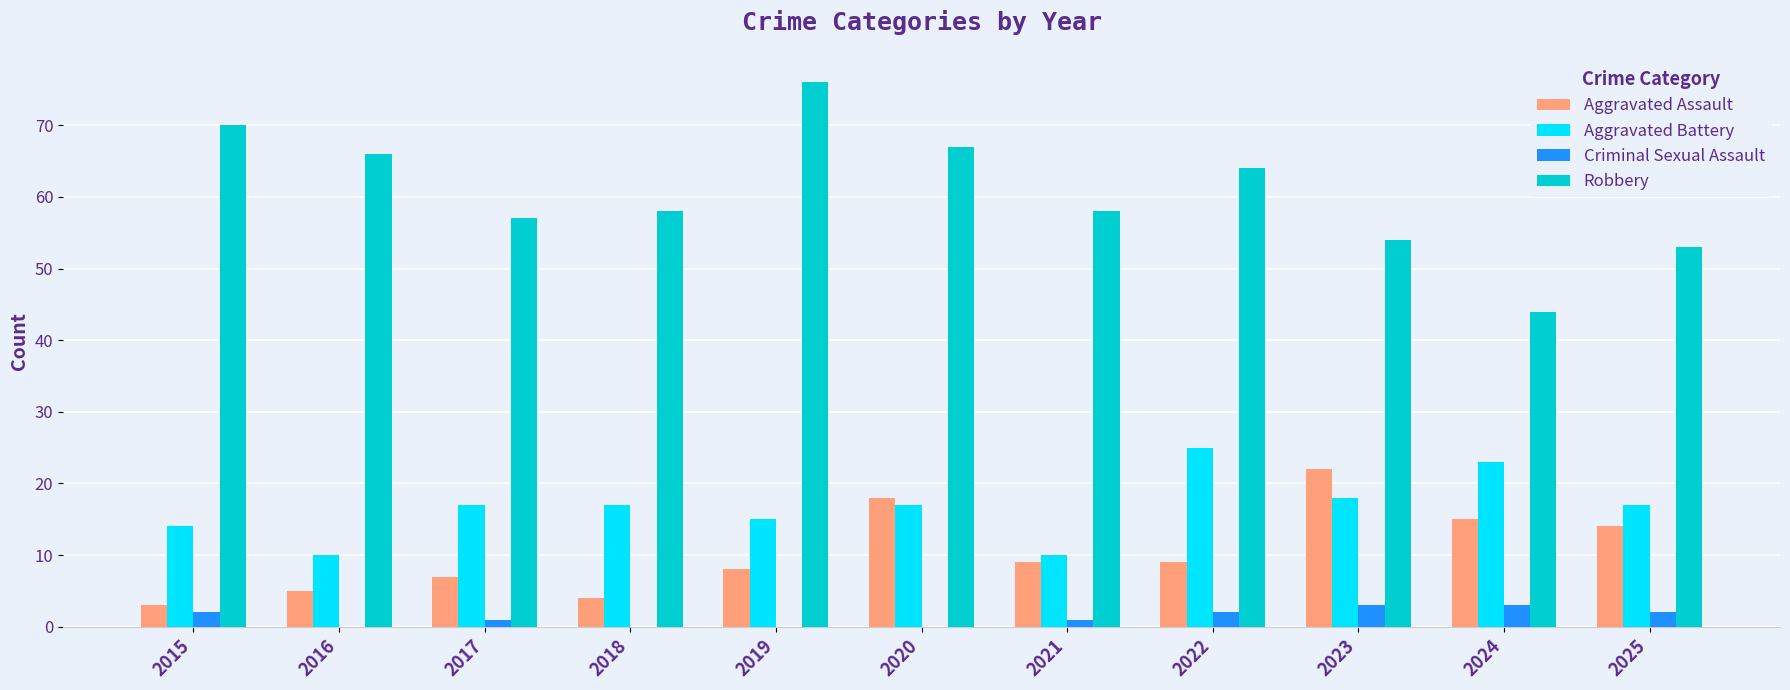

Which category has the highest value across all series?

2019